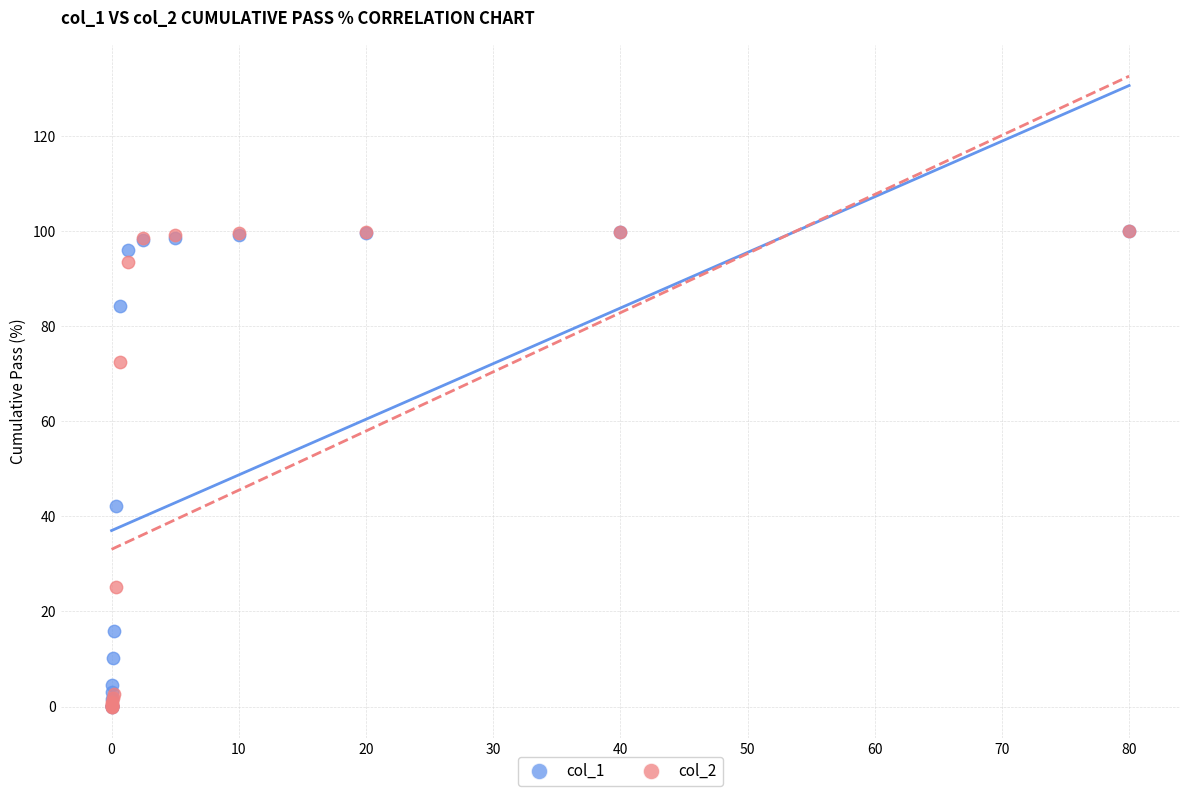

Across all series, what Y value is closest to 50?

42.2